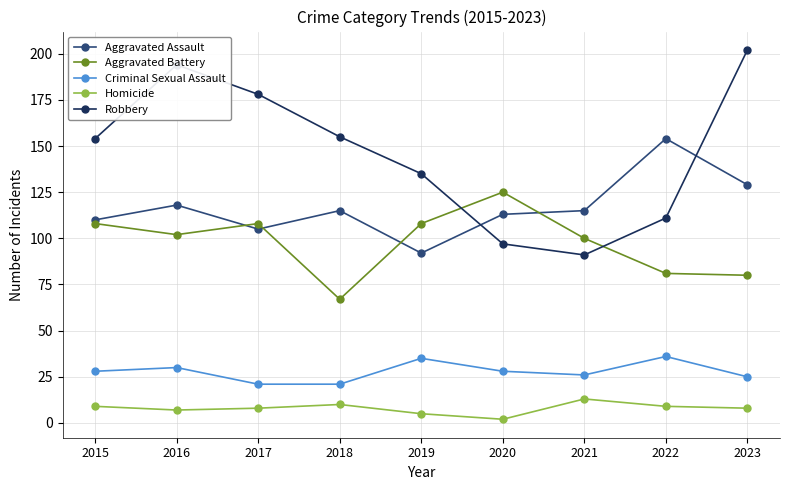

Is the value of Criminal Sexual Assault at 2016 greater than the value of Aggravated Battery at 2017?

No